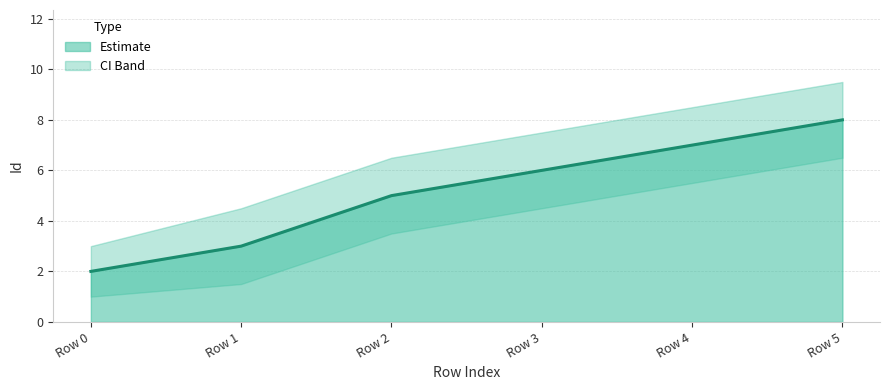

Rank the categories by value from highest to lowest.

Row 5, Row 4, Row 3, Row 2, Row 1, Row 0